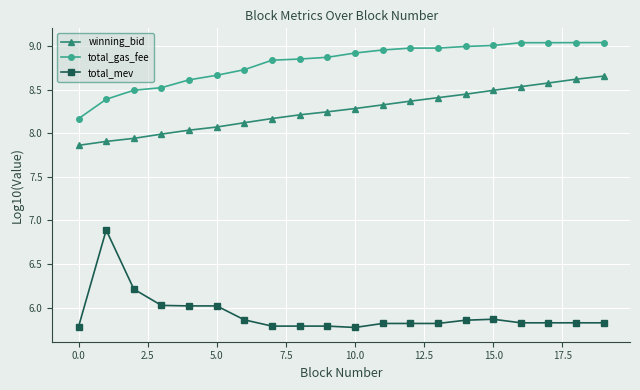

How many lines are shown in the chart?

3